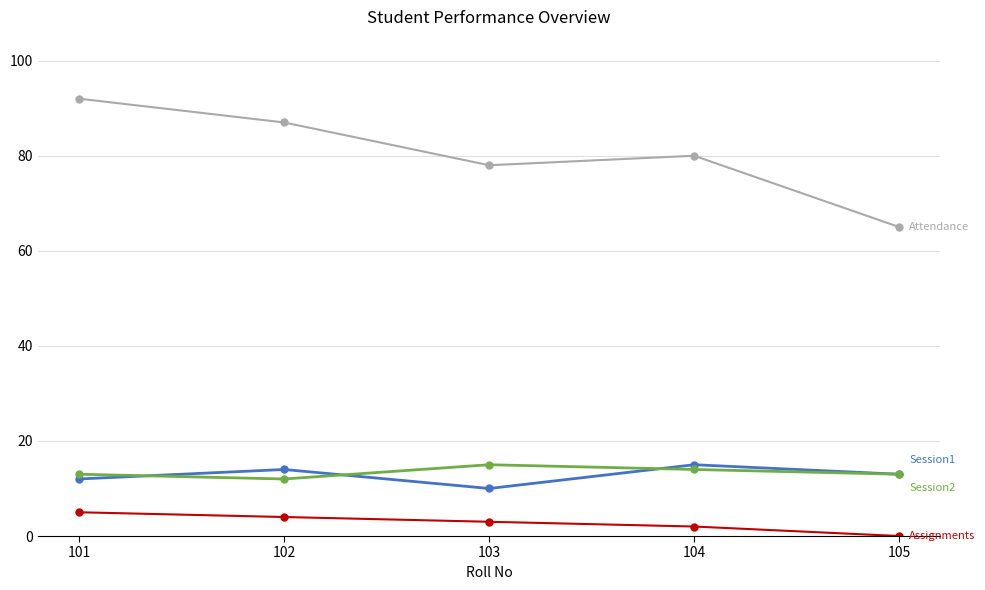

What is the difference between the highest and lowest values at 105?

65